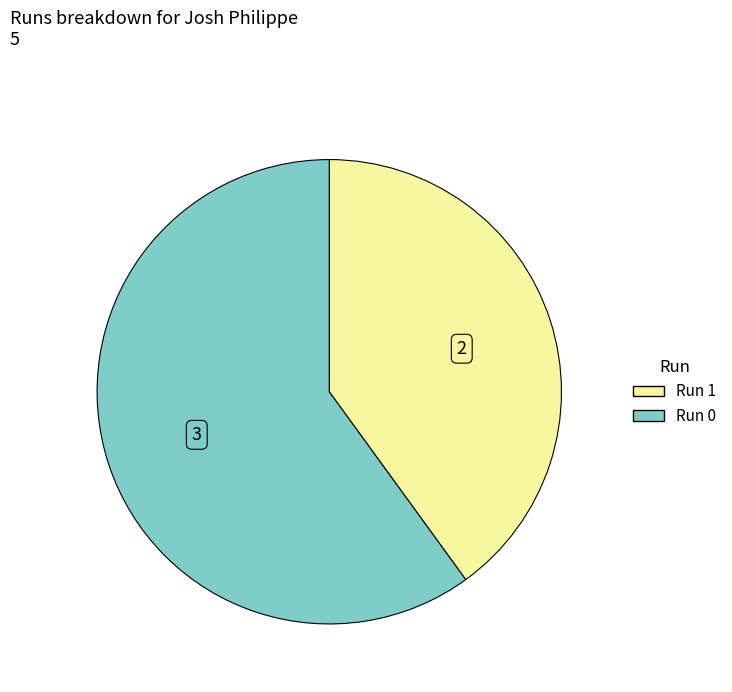

Does any single category account for the majority?

Yes